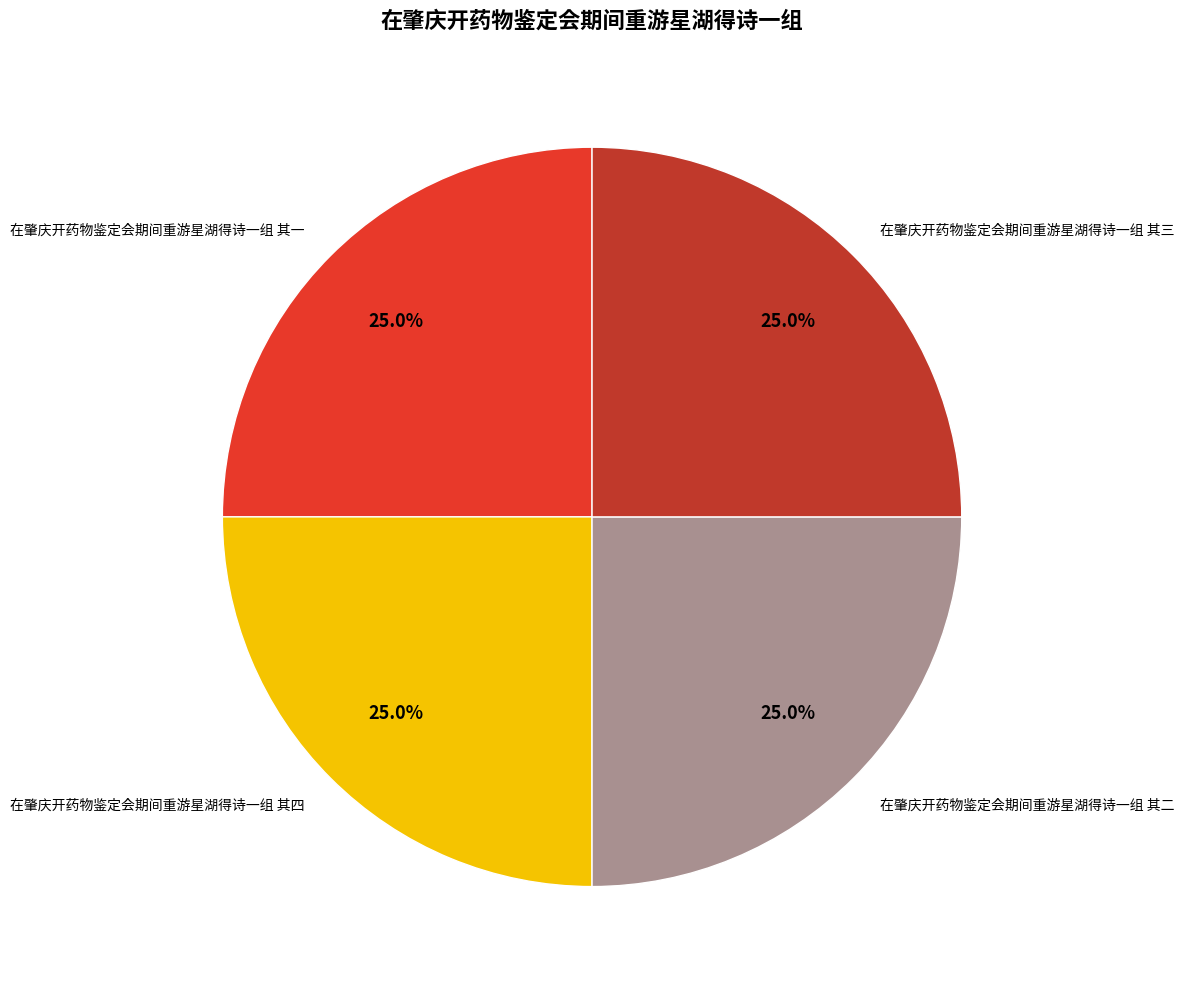

Does 在肇庆开药物鉴定会期间重游星湖得诗一组 其四 account for over 50% of the chart?

No